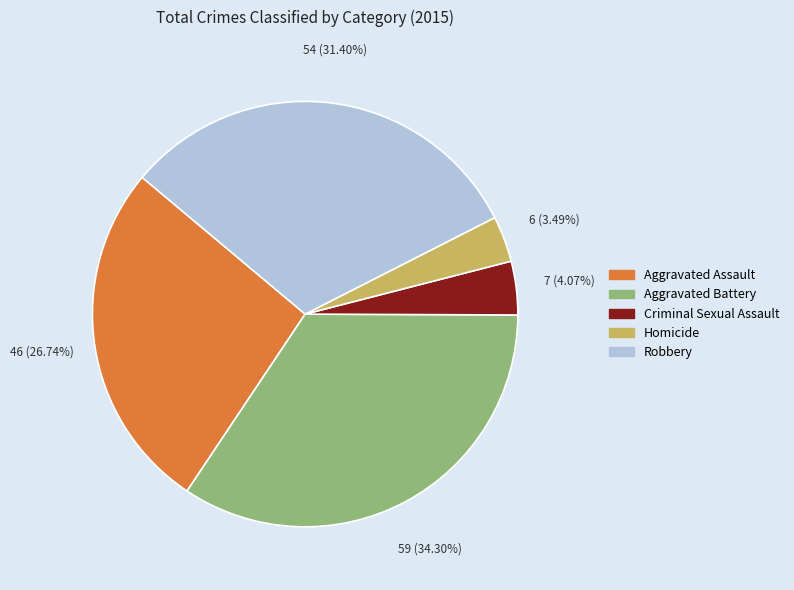

To the nearest percent, what portion does Aggravated Battery represent?

34%